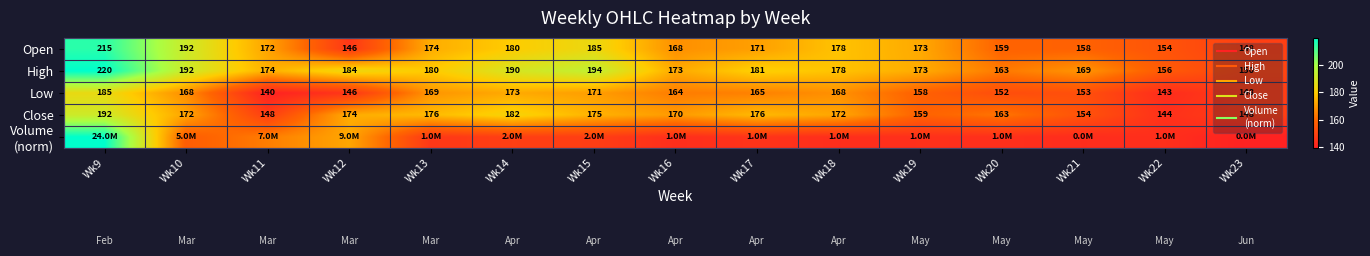

Which series has the largest total across all categories?

High